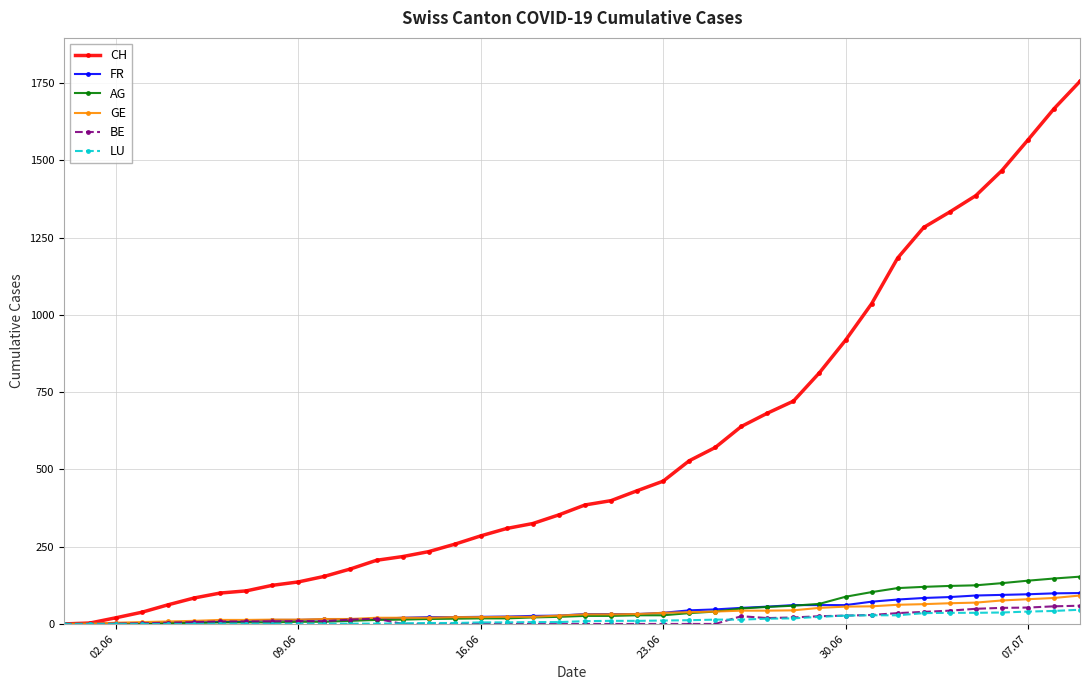

At how many categories does at least one series exceed 1397?

4